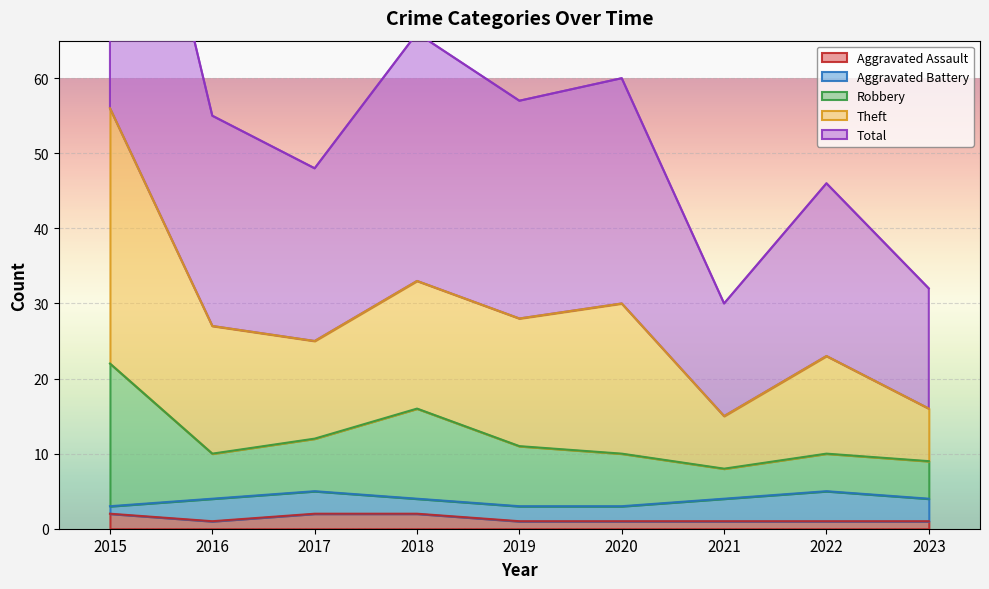

At which category does Total reach its first local valley?

2017